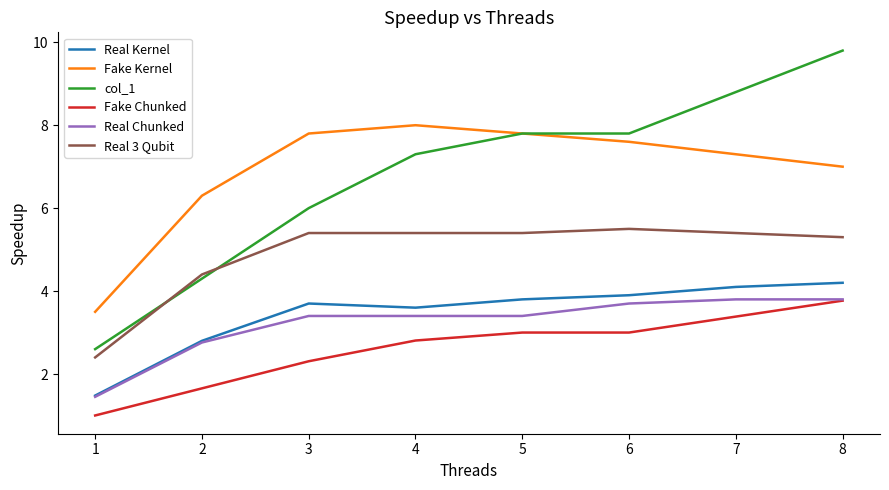

How many times do Real 3 Qubit and col_1 cross each other?

2